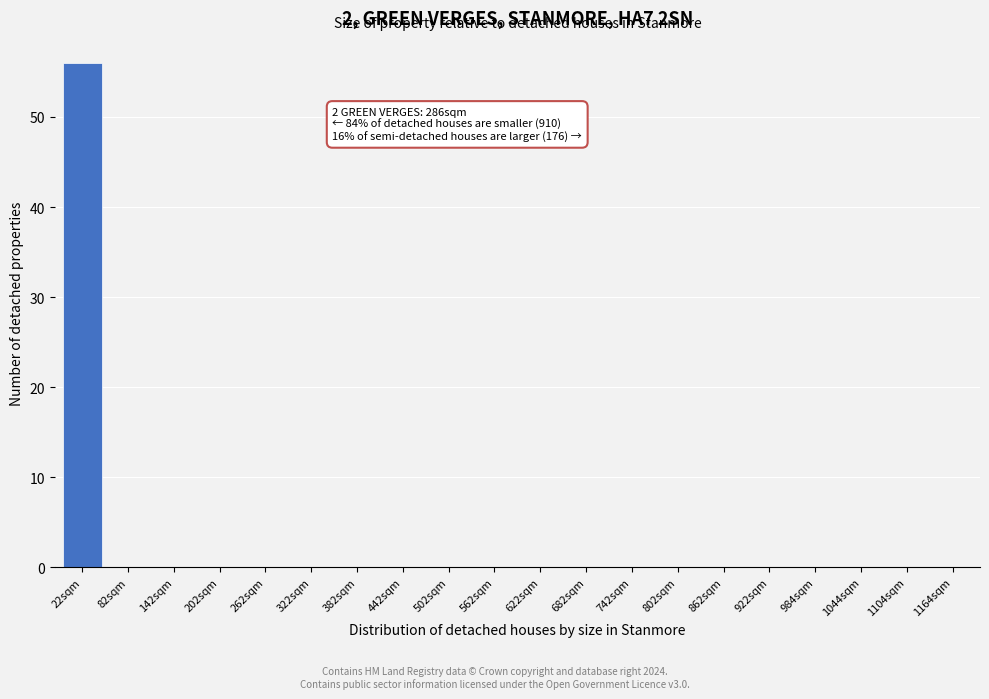

Reading left to right, what are all the values shown in this chart?

22sqm=56	82sqm=0	142sqm=0	202sqm=0	262sqm=0	322sqm=0	382sqm=0	442sqm=0	502sqm=0	562sqm=0	622sqm=0	682sqm=0	742sqm=0	802sqm=0	862sqm=0	922sqm=0	984sqm=0	1044sqm=0	1104sqm=0	1164sqm=0